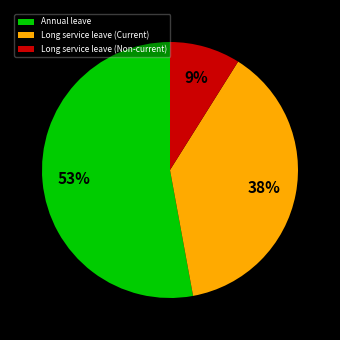

Rank the categories by value from lowest to highest.

Long service leave (Non-current), Long service leave (Current), Annual leave